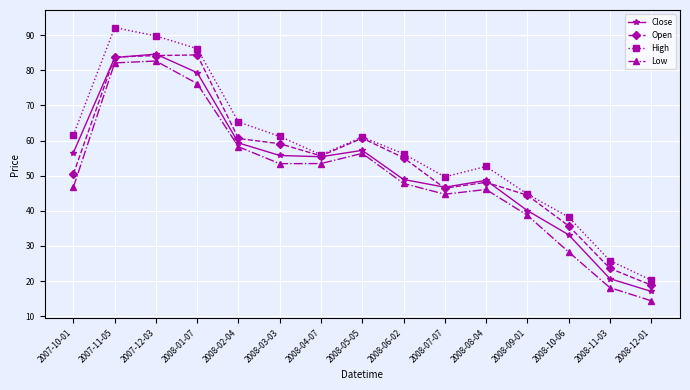

True or false: High has more than 1 points higher than both neighbors.

True